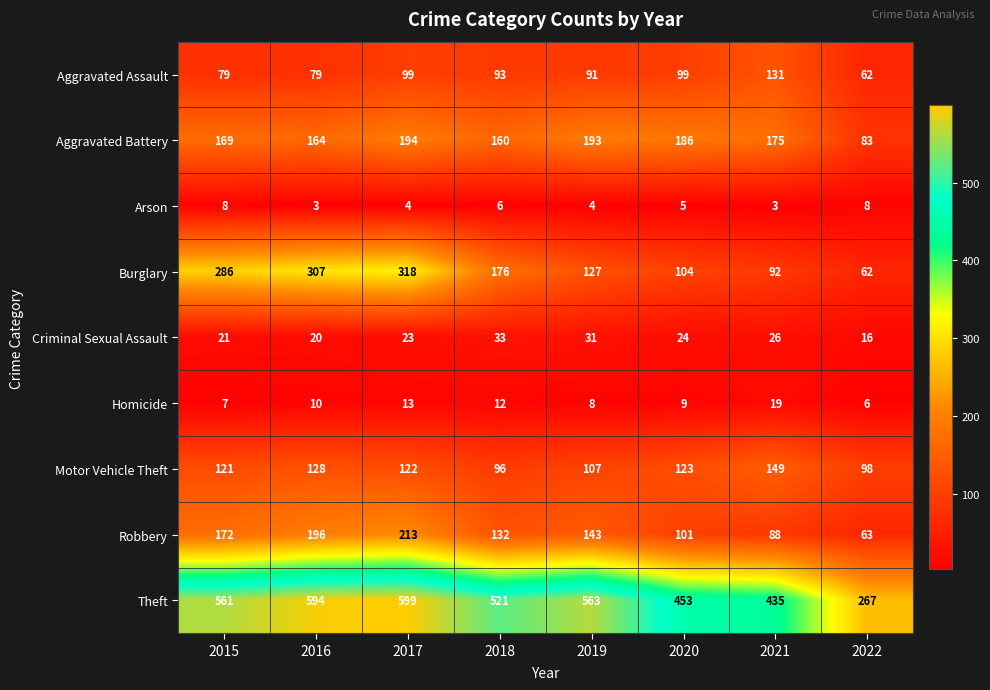

Where does the Robbery series first go above 143?

2015